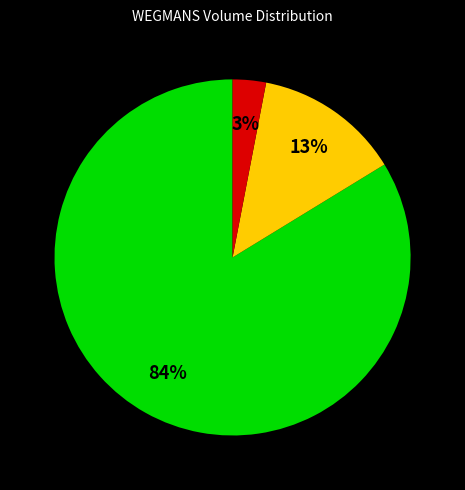

Does any single category account for the majority?

Yes